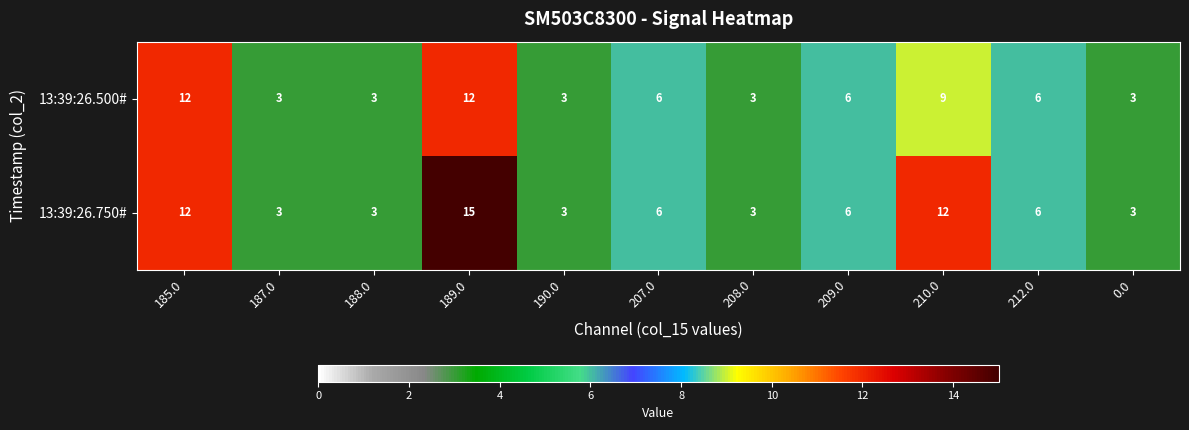

Reading left to right, list all the values displayed in this chart.

13:39:26.500#: 12	3	3	12	3	6	3	6	9	6	3
13:39:26.750#: 12	3	3	15	3	6	3	6	12	6	3